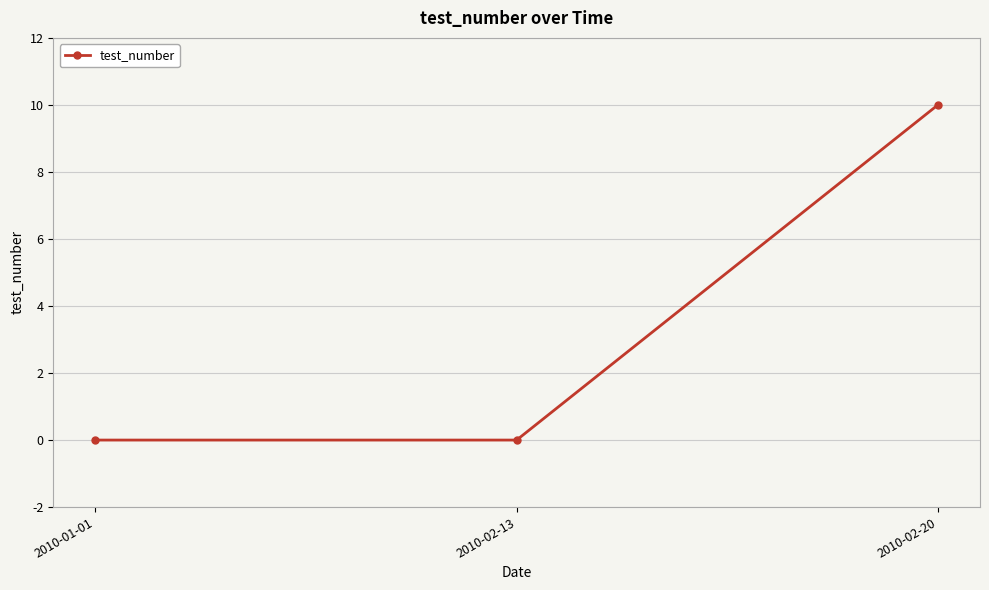

What is the greatest value displayed?

10